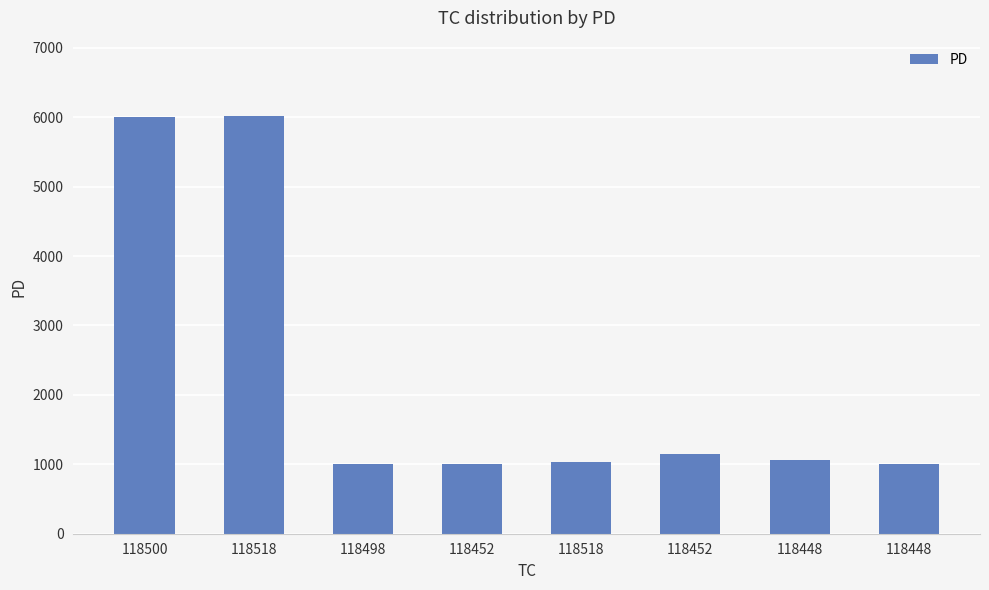

Rank the categories by value from highest to lowest.

118518, 118500, 118452, 118448, 118518, 118448, 118498, 118452